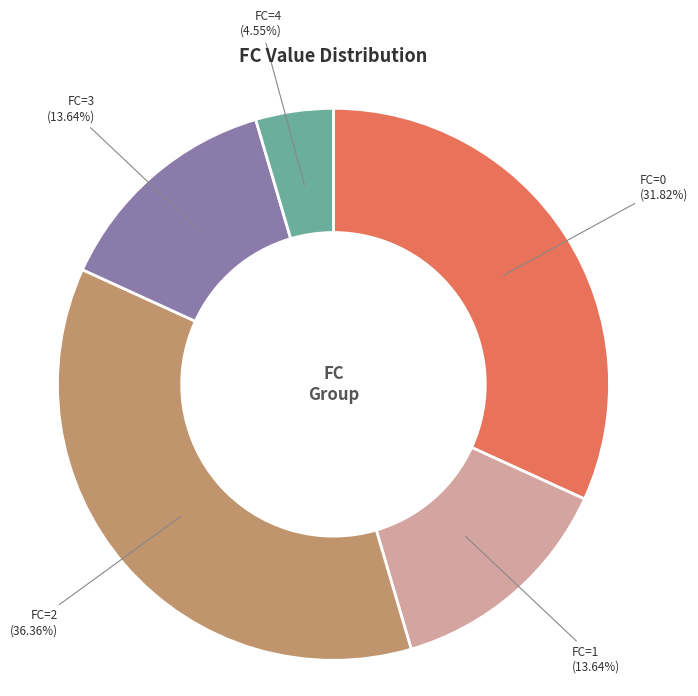

Between FC=4 and FC=1, which is larger?

FC=1